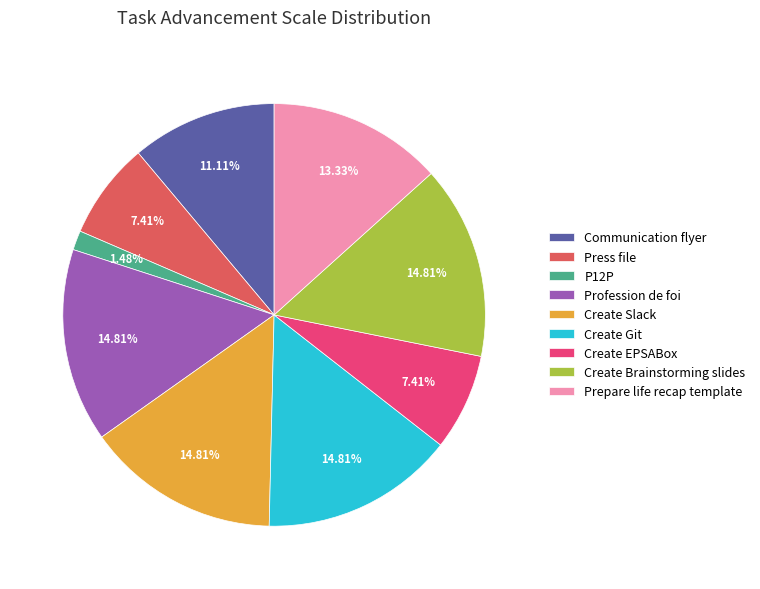

How many segments does this pie chart have?

9